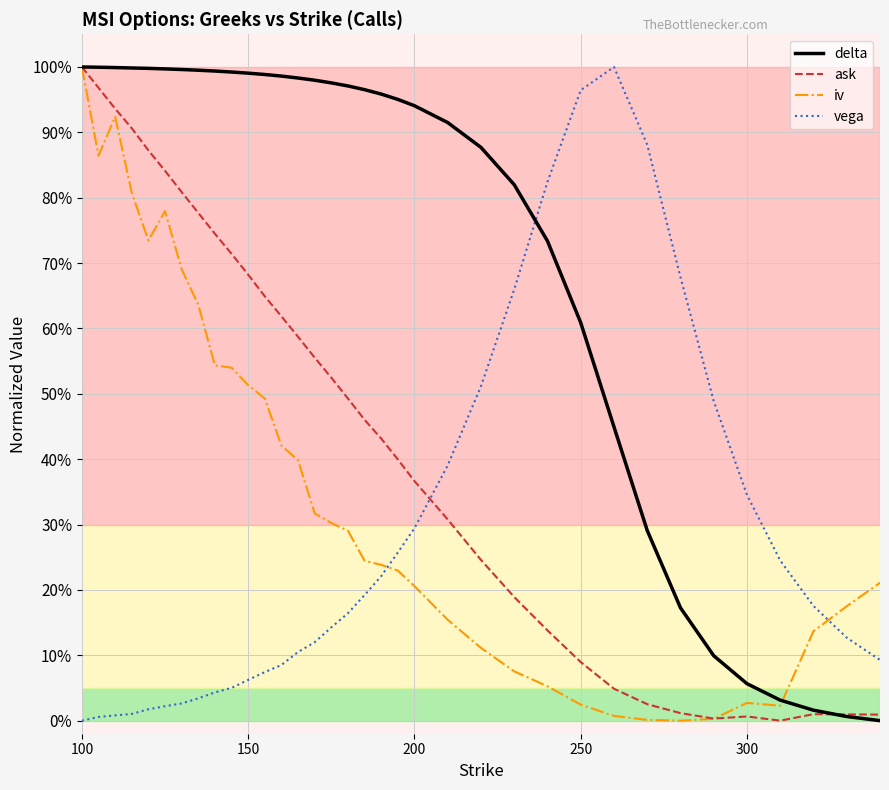

What are all the series names shown in the legend?

delta, ask, iv, vega